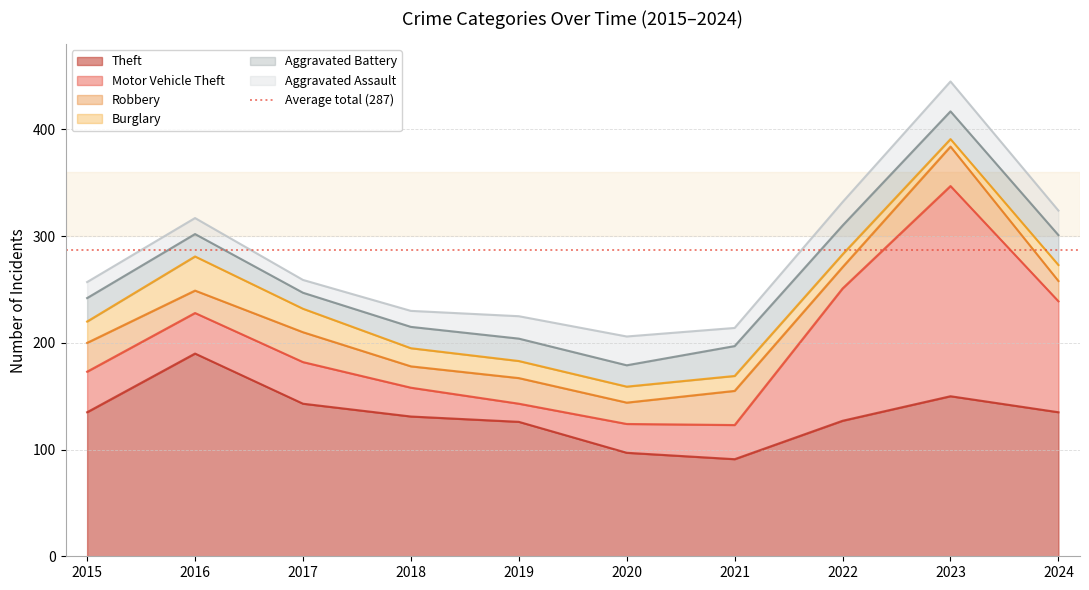

What value does the Robbery series have at 2019?

24